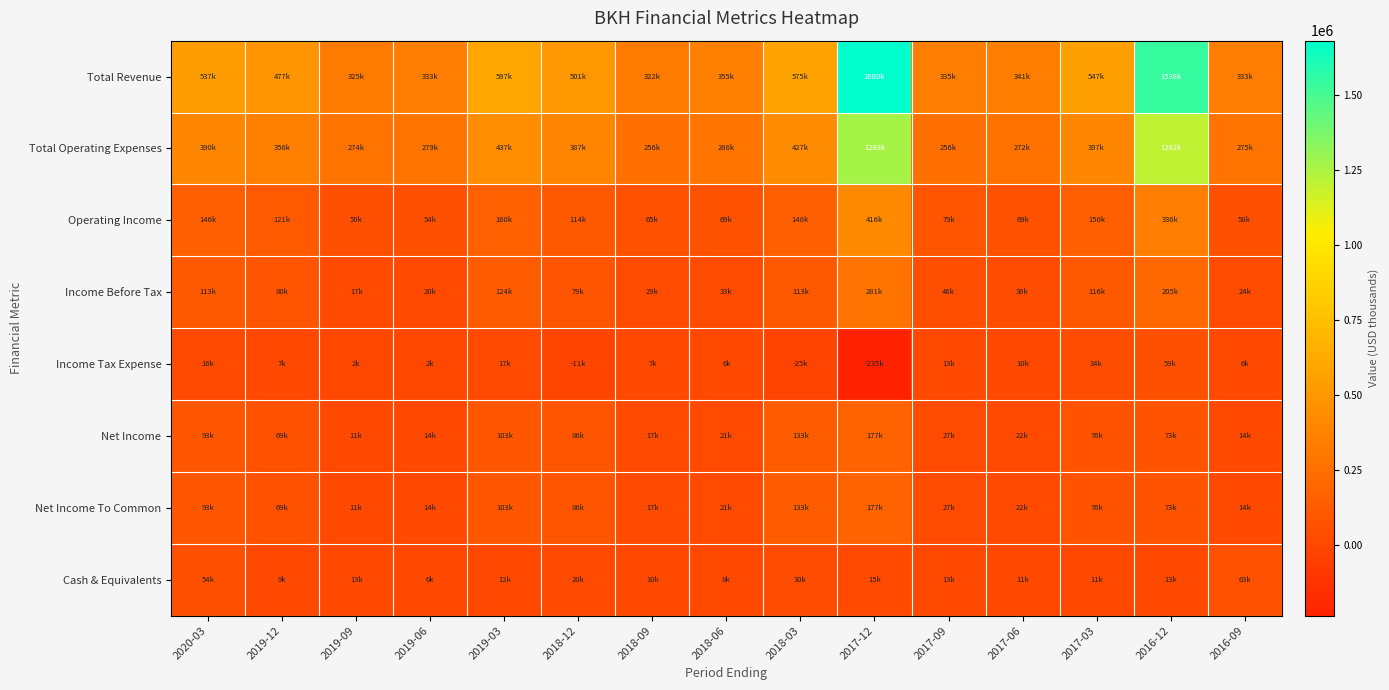

Between 2019-09 and 2017-12, which series saw the biggest shift?

Total Revenue